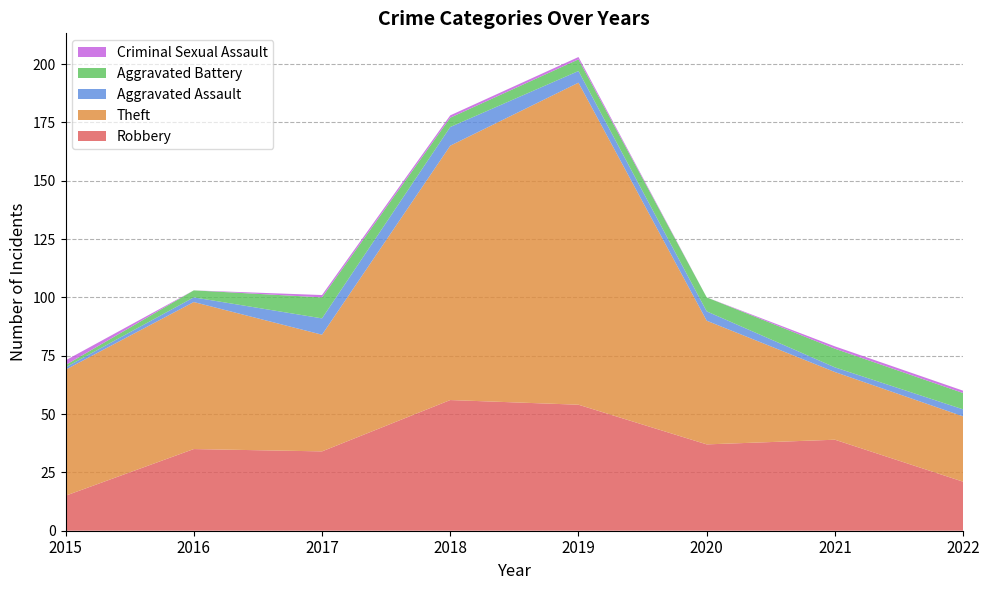

Reading left to right, transcribe all the data shown in this chart.

Robbery: 2015=15	2016=35	2017=34	2018=56	2019=54	2020=37	2021=39	2022=21
Theft: 2015=54	2016=63	2017=50	2018=109	2019=138	2020=53	2021=29	2022=28
Aggravated Assault: 2015=1	2016=2	2017=7	2018=8	2019=5	2020=4	2021=2	2022=3
Aggravated Battery: 2015=1	2016=3	2017=9	2018=4	2019=5	2020=6	2021=8	2022=7
Criminal Sexual Assault: 2015=2	2016=0	2017=1	2018=1	2019=1	2020=0	2021=1	2022=1